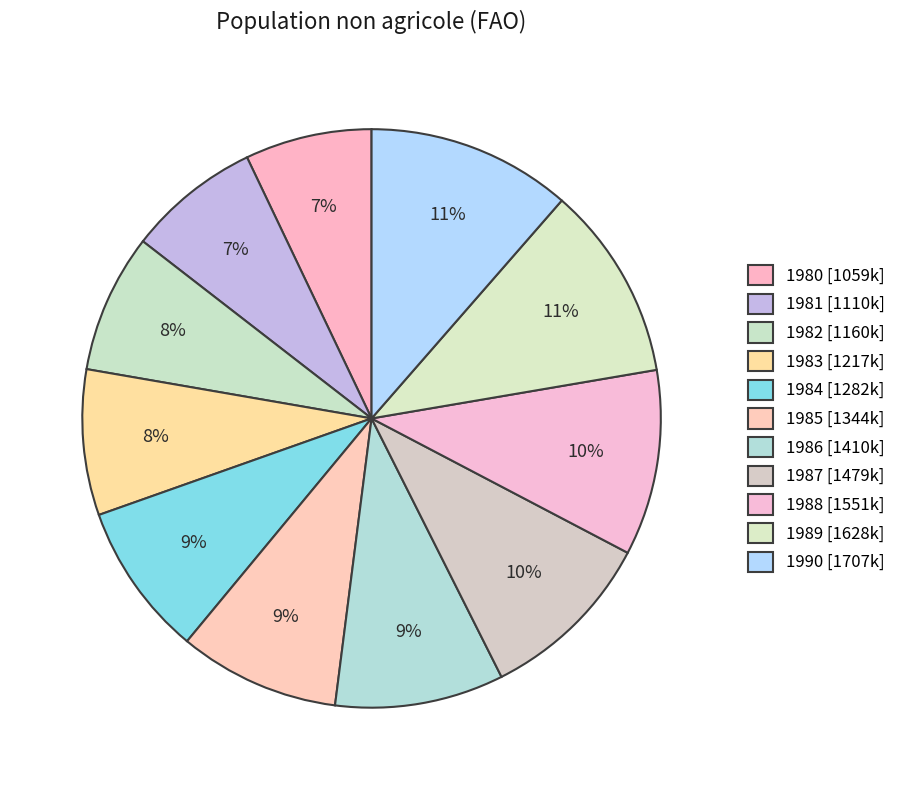

How many segments does this pie chart have?

11